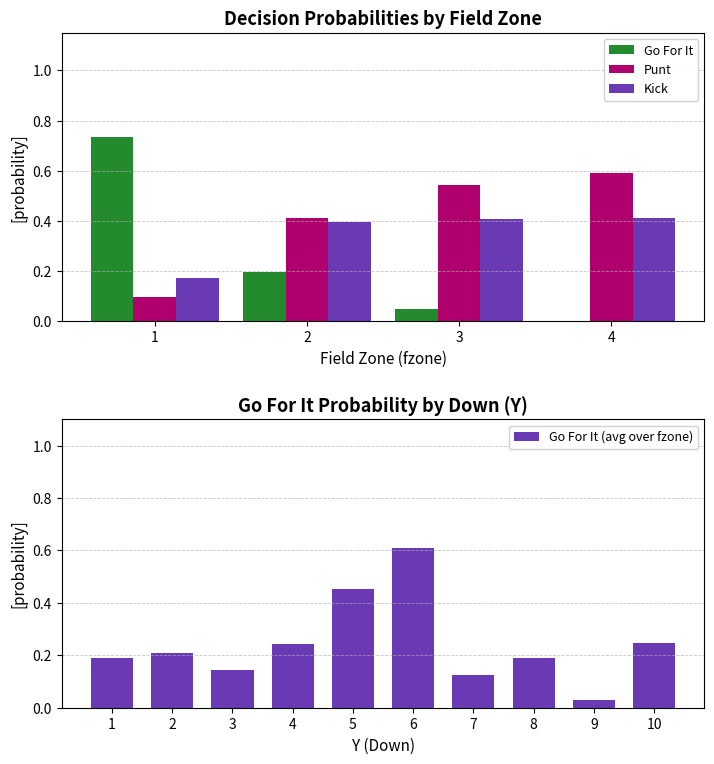

Which series has the largest total across all categories?

punt